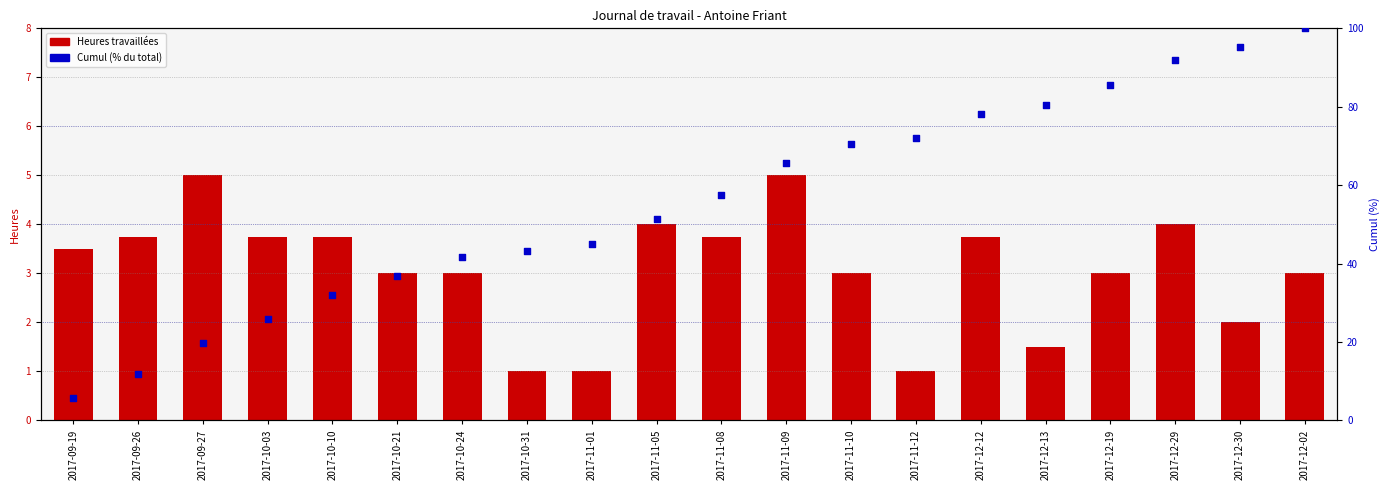

Is the value of Cumul (%) at 2017-11-08 greater than the value of Heures travaillées at 2017-10-24?

Yes